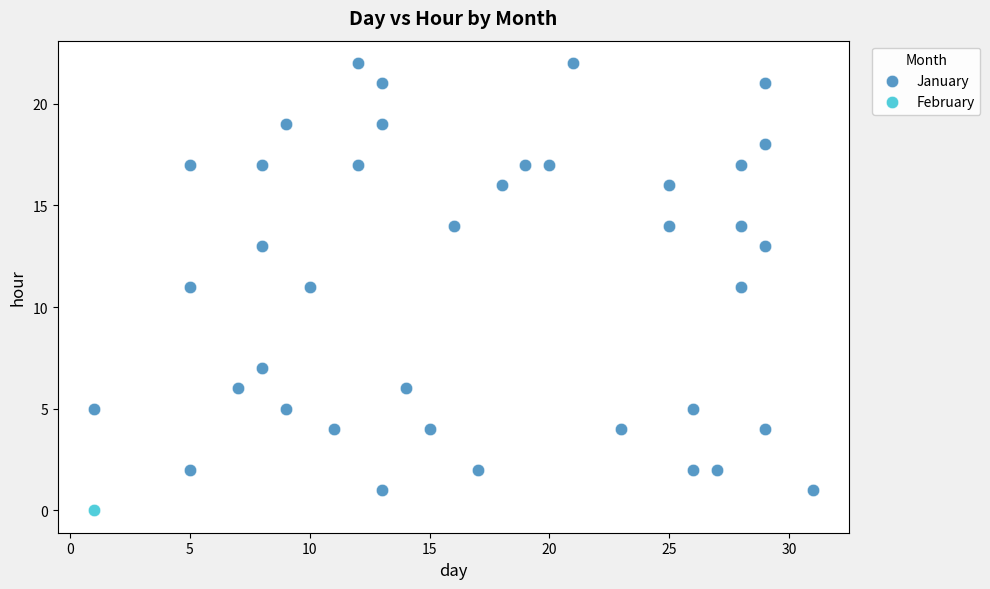

What are all the series names shown in the legend?

January, February